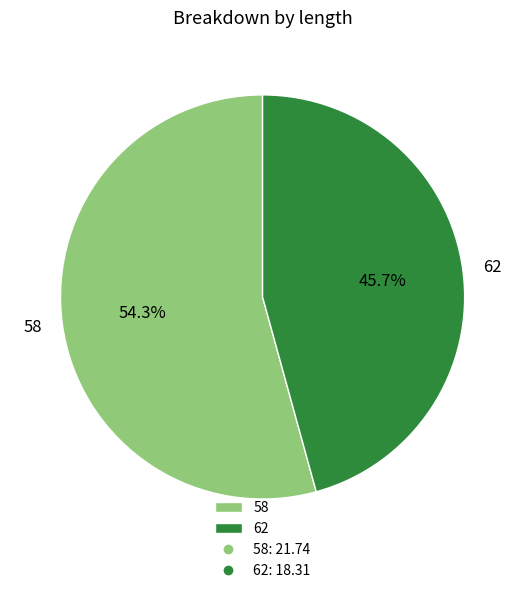

Is there any slice that represents more than half of the pie?

Yes